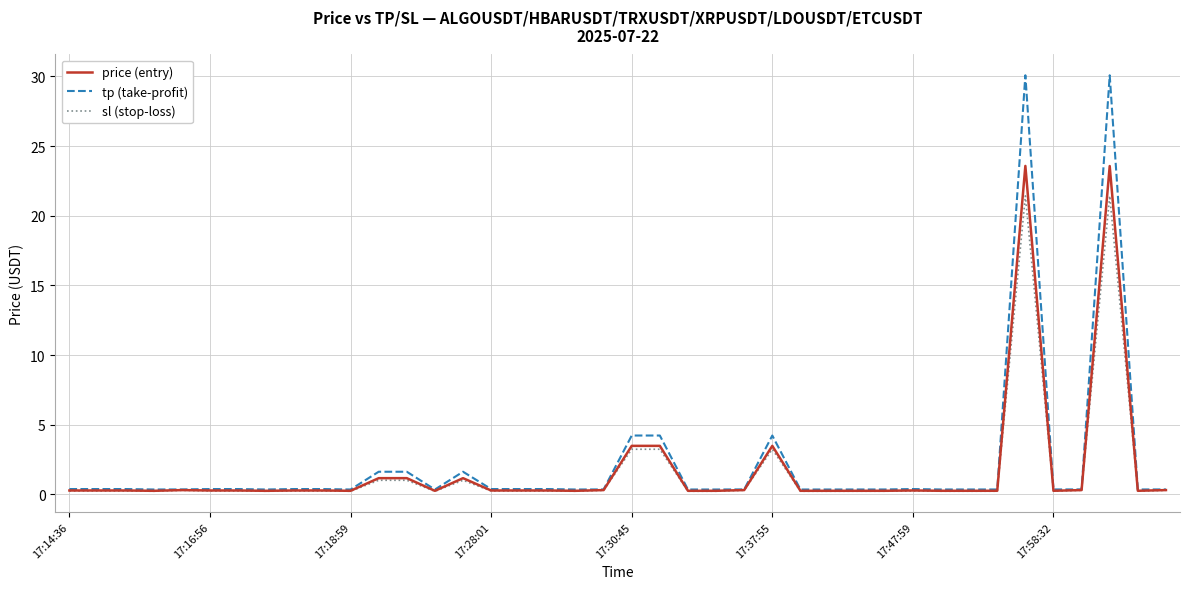

Which series has the largest range (max minus min)?

tp (take-profit)